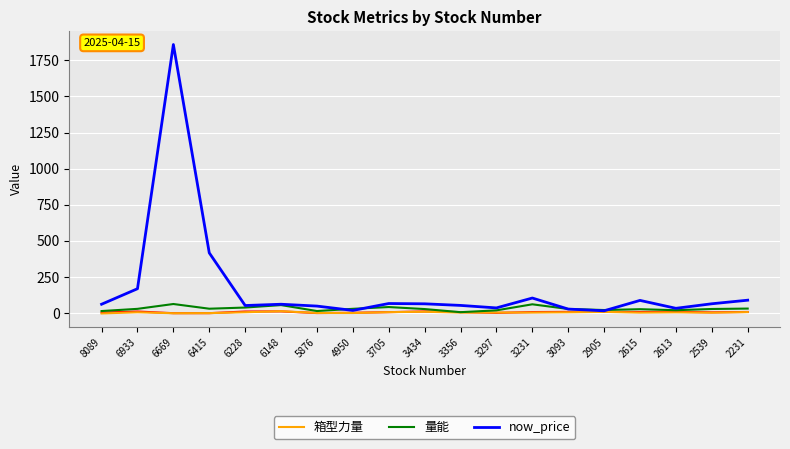

What is the difference between the second highest and minimum values in the 量能 series?

54.6